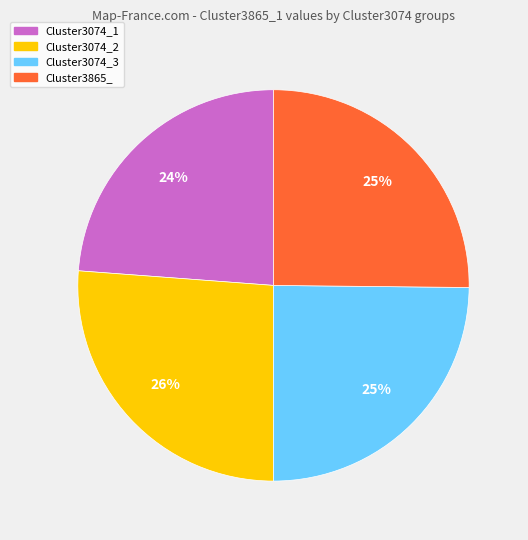

Which slice is the largest?

Cluster3074_2